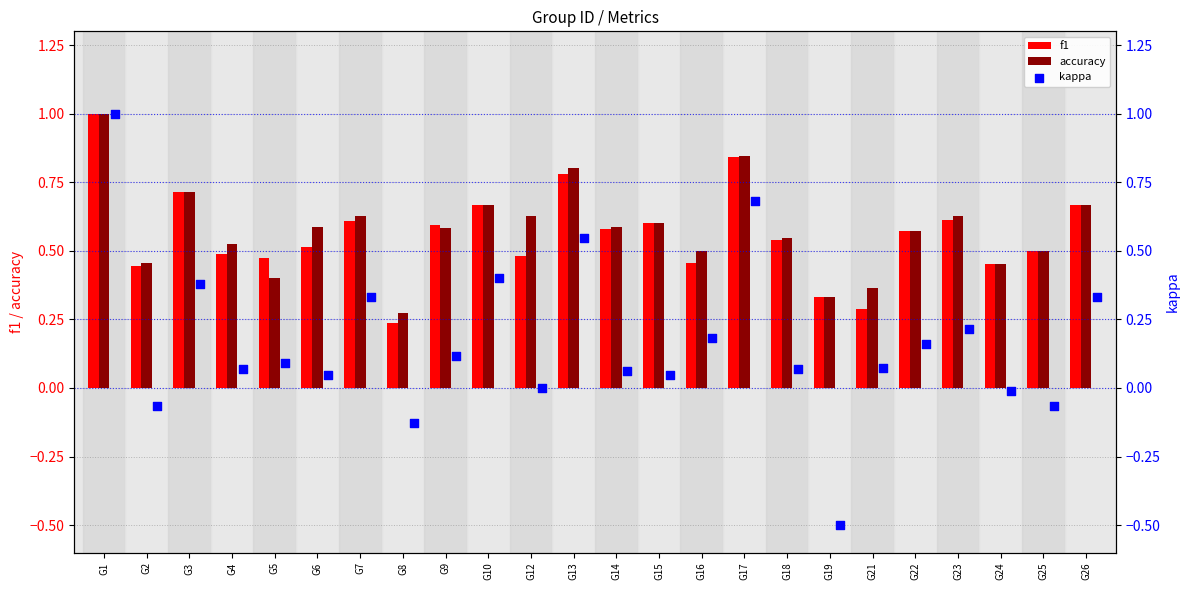

What is the highest value of the f1 series?

1.0